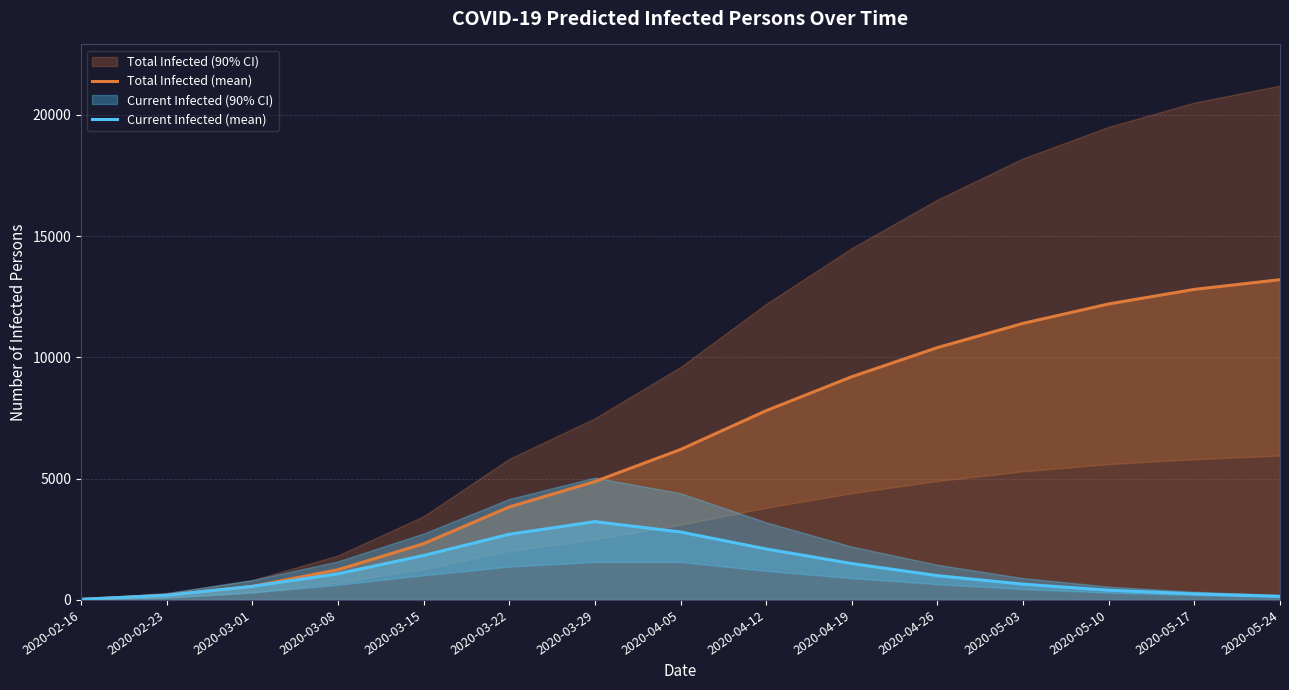

Reading right to left, what are all the values shown in this chart?

Total Infected (mean): 13200	12800	12200	11400	10400	9200	7800	6200	4880	3831	2318	1245	558	190	24
Current Infected (mean): 150	250	400	650	1000	1500	2100	2800	3228	2706	1831	1079	558	190	24